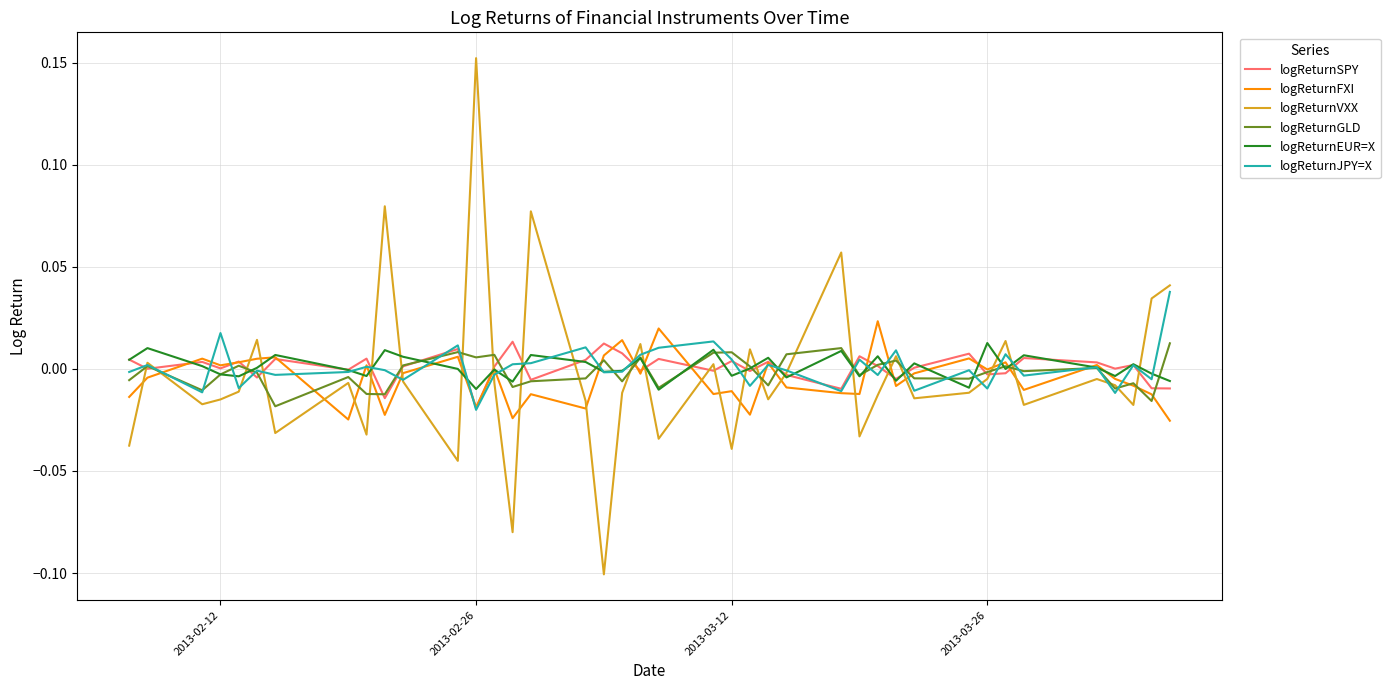

Which series has the widest spread of values?

logReturnVXX